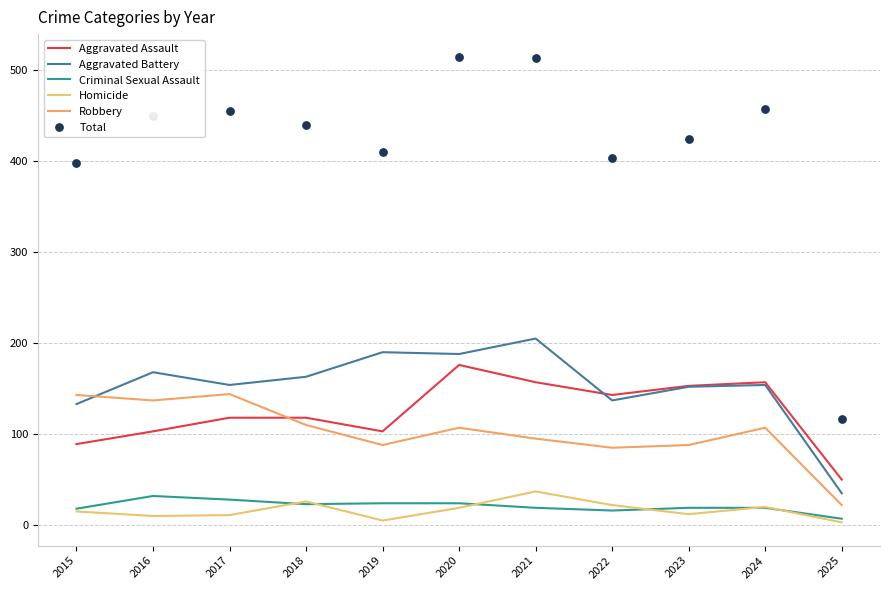

At how many categories does at least one series exceed 392?

10